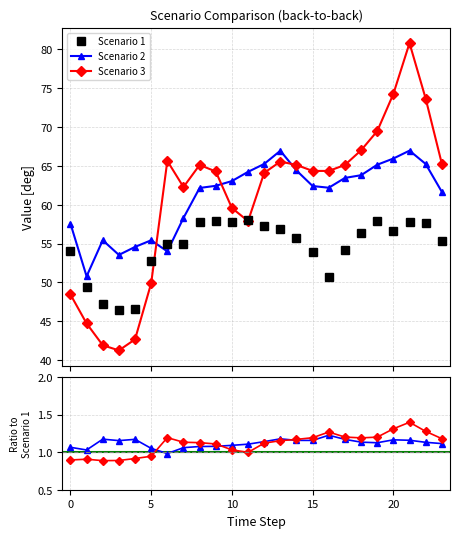

How many lines are shown in the chart?

3